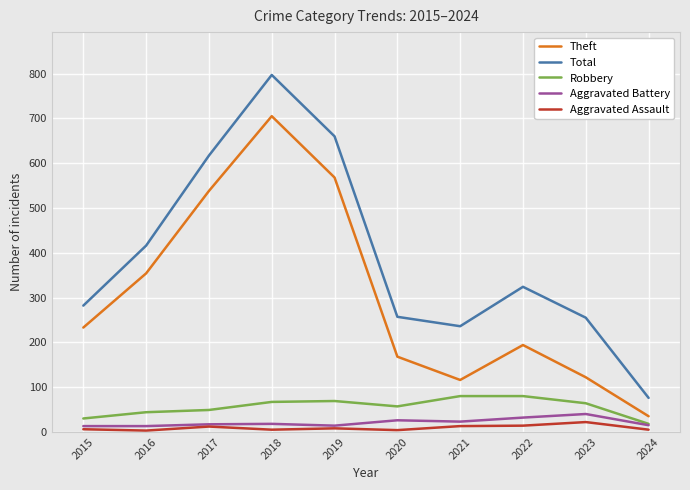

Which series has the widest spread of values?

Total